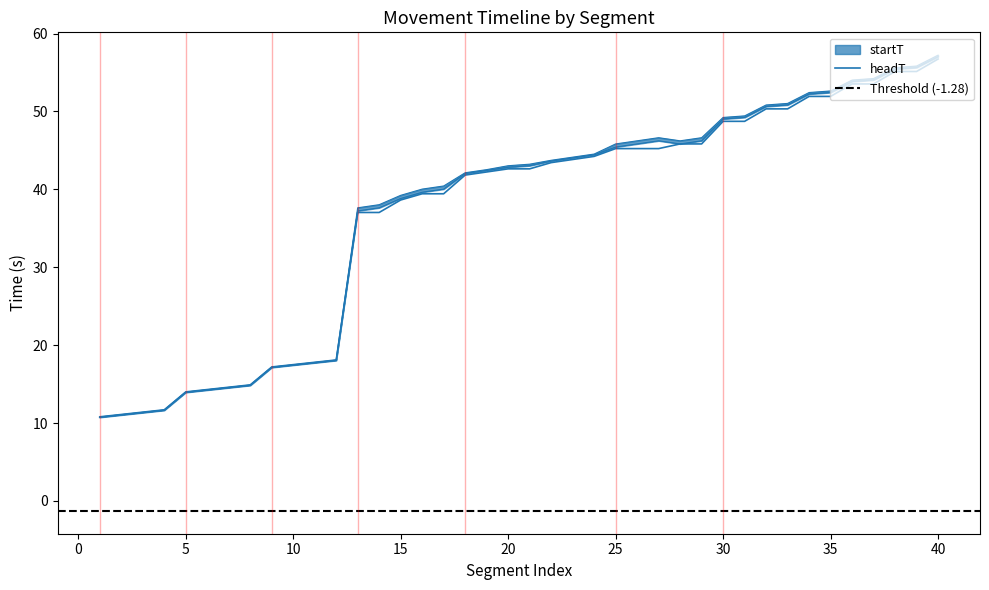

At how many categories does at least one series exceed 37?

28